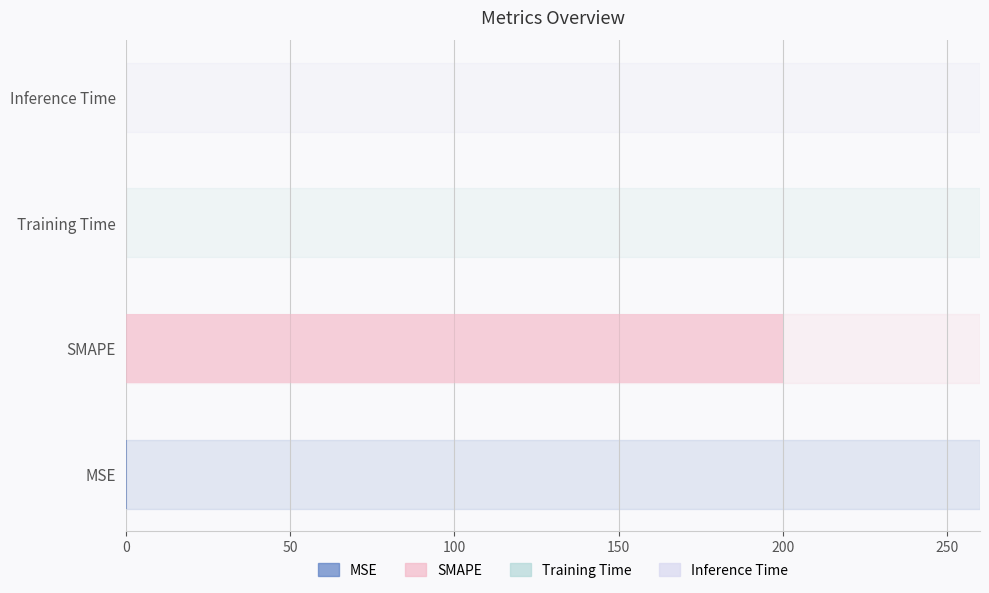

Is it true that the value at SMAPE is 57.7?

False